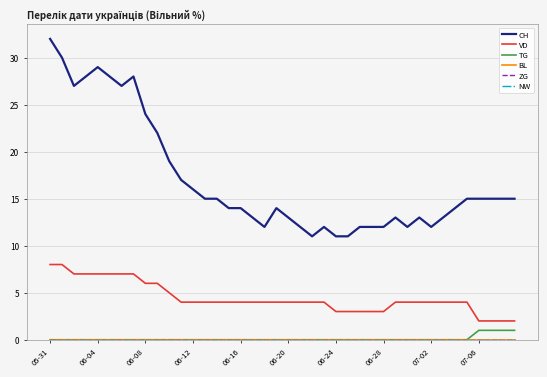

Which category has the highest value across all series?

05-31